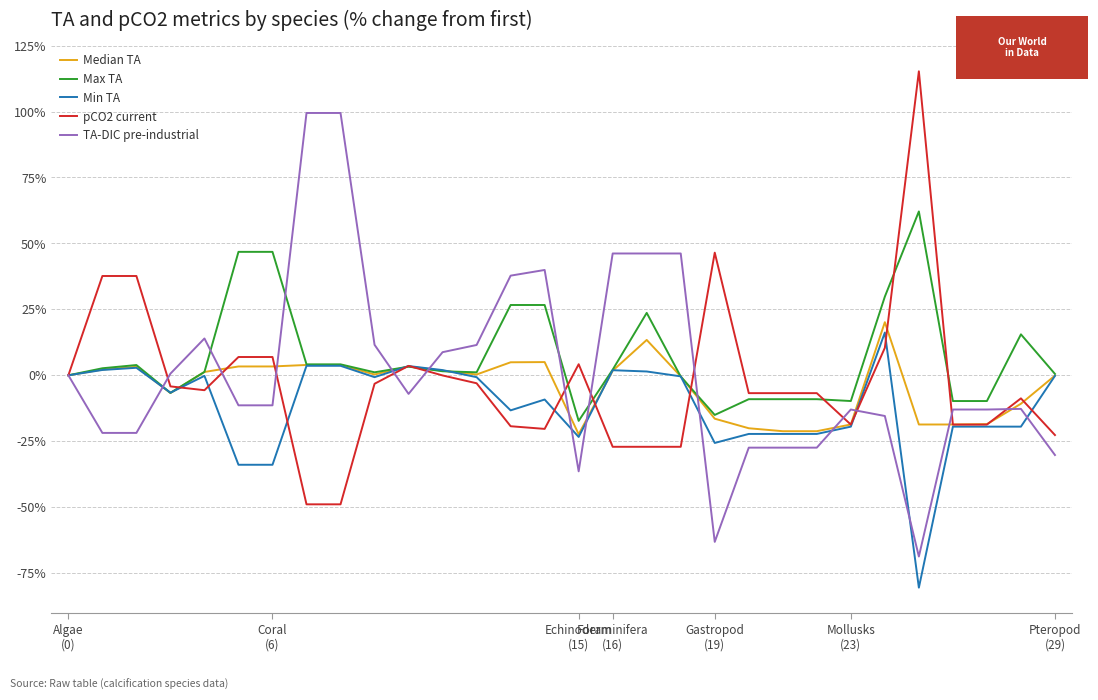

What is the highest value of the Min TA series?

16.2